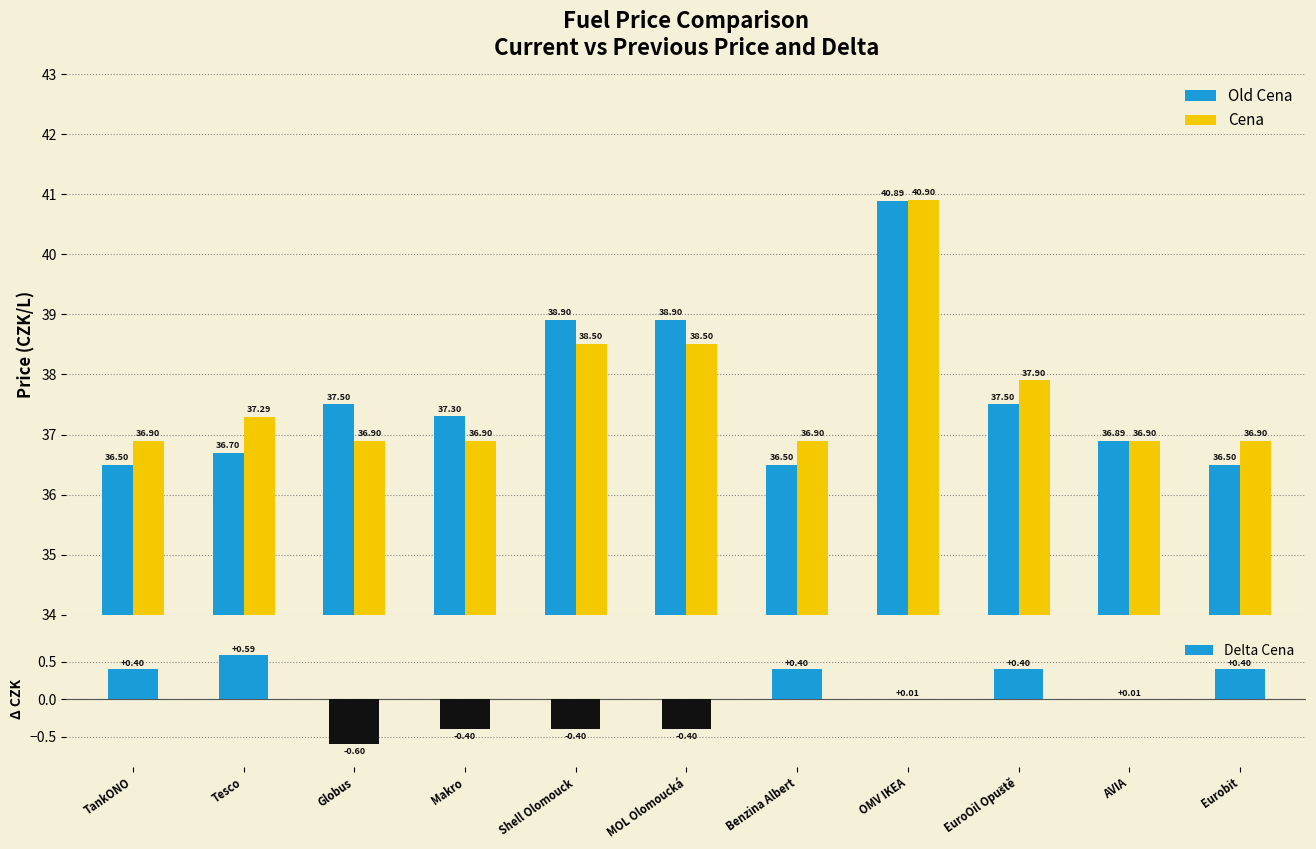

Which series changed the most between EuroOil Opuště and Eurobit?

Old Cena